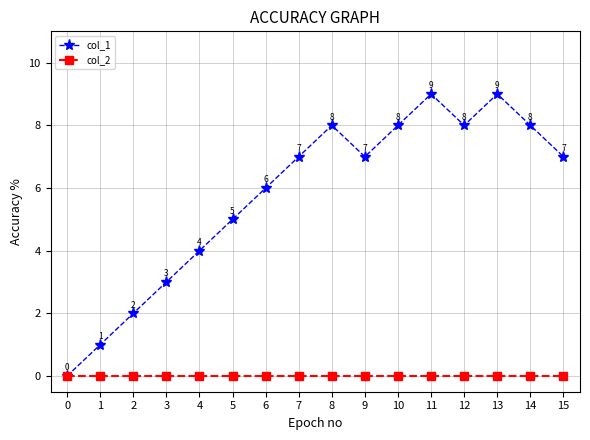

Reading right to left, extract all data points from this chart.

col_1: 15=7	14=8	13=9	12=8	11=9	10=8	9=7	8=8	7=7	6=6	5=5	4=4	3=3	2=2	1=1	0=0
col_2: 15=0	14=0	13=0	12=0	11=0	10=0	9=0	8=0	7=0	6=0	5=0	4=0	3=0	2=0	1=0	0=0